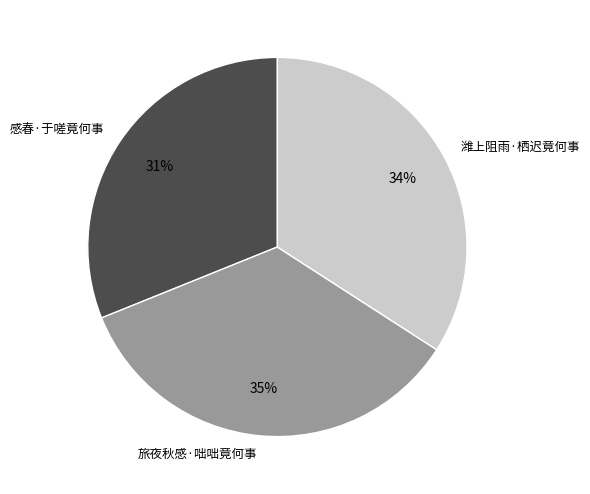

What is the smallest slice in the pie chart?

感春·于嗟竟何事